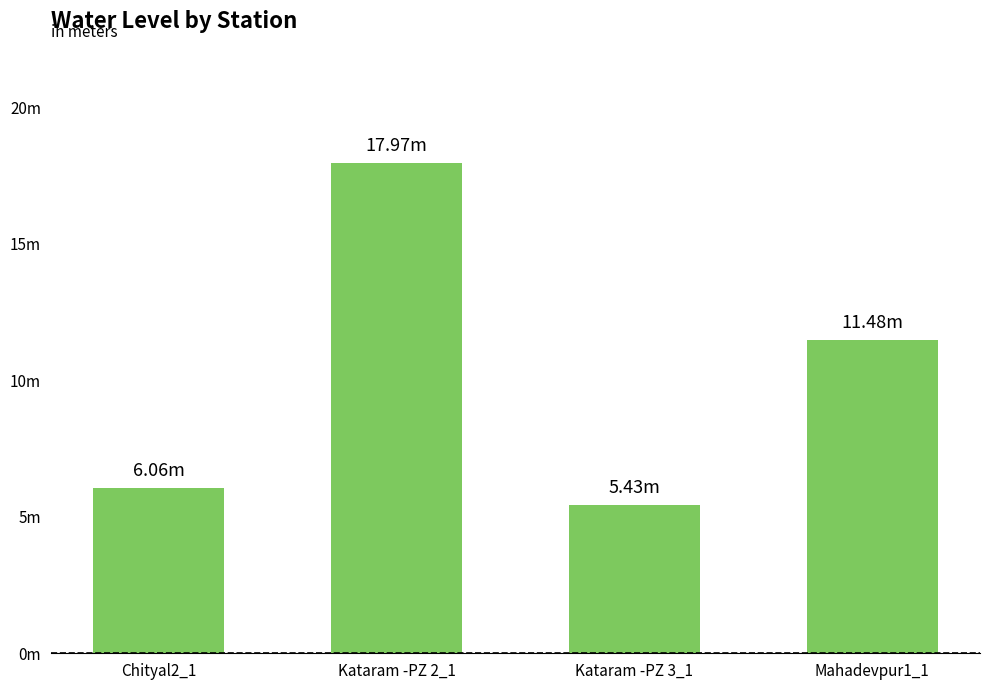

At which label does the data first exceed 11?

Kataram -PZ 2_1